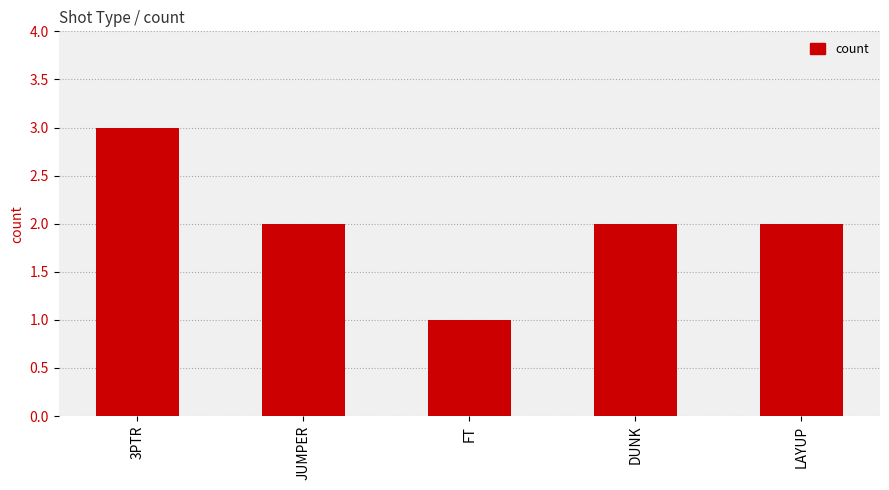

What is the sum of the values at 3PTR and JUMPER?

5